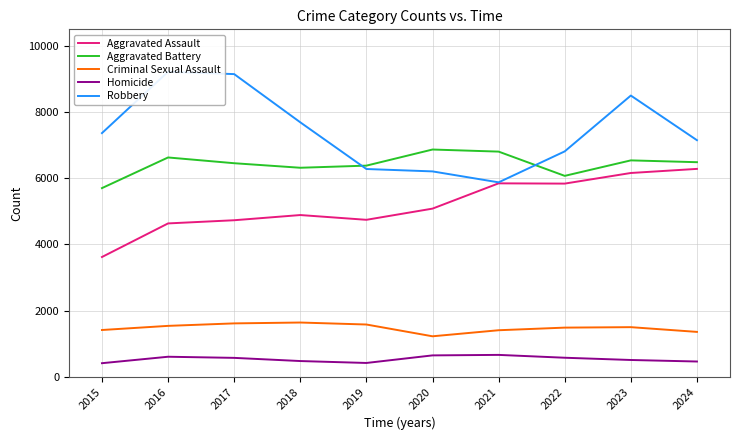

The value of Homicide at 2020 is 257. True or false?

False